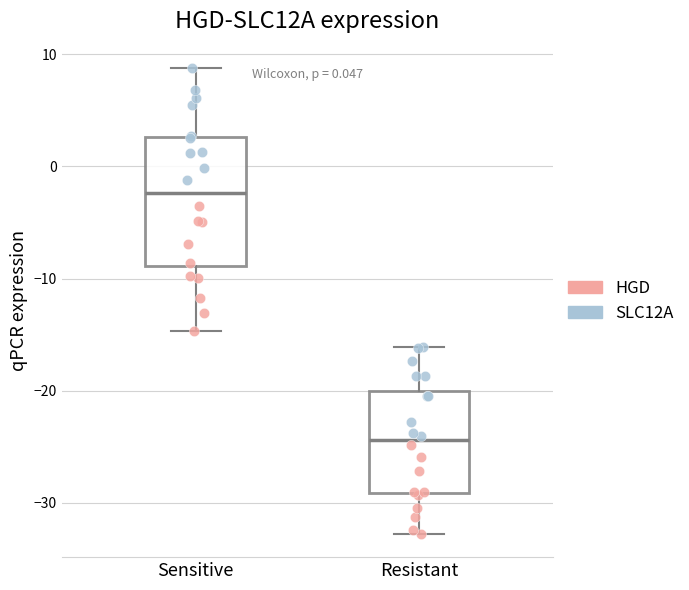

Reading left to right, transcribe this box plot: for each box, give where its median line is, the range the box spans, and where its two whiskers end, as read against the y-axis. The values are not printed on the chart, so give them approximately, as read against the axis.

Sensitive: median -2, box -9 to 3, whiskers -15 to 9
Resistant: median -24, box -29 to -20, whiskers -33 to -16